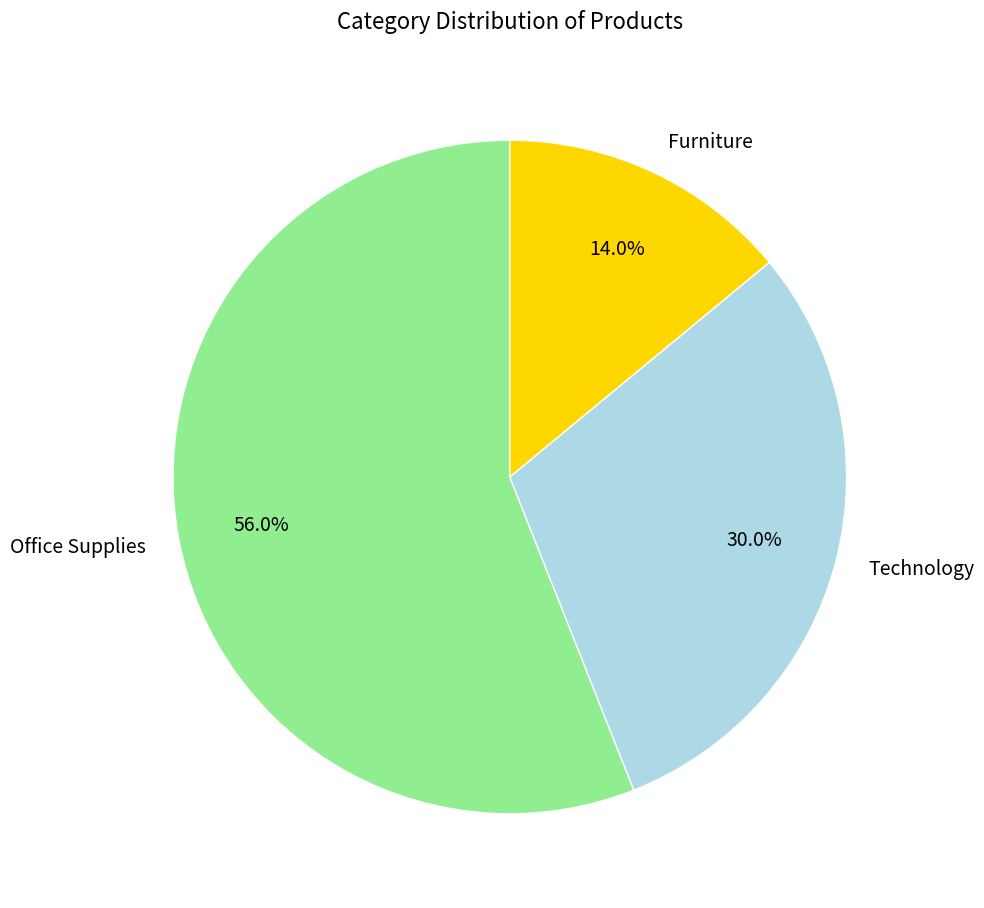

What is the ratio of the value at Office Supplies to the value at Technology?

1.9